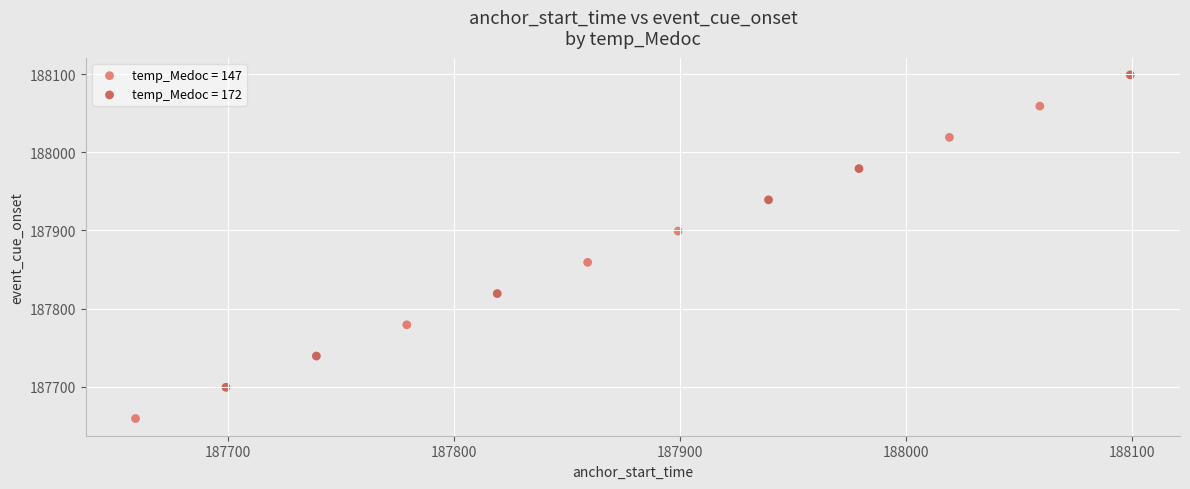

Which series contains the highest Y value?

temp_Medoc = 172